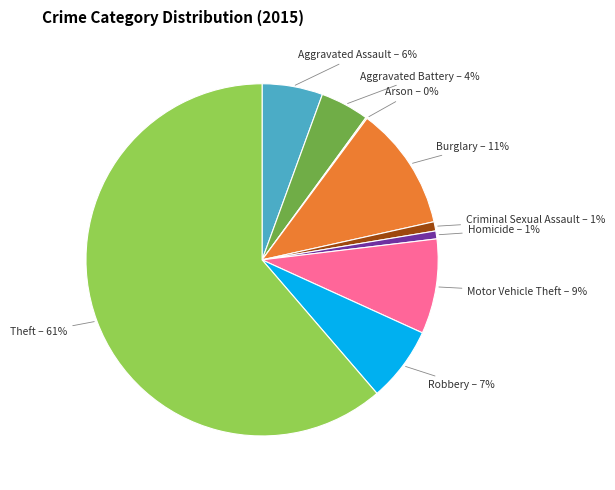

Does any single category account for the majority?

Yes